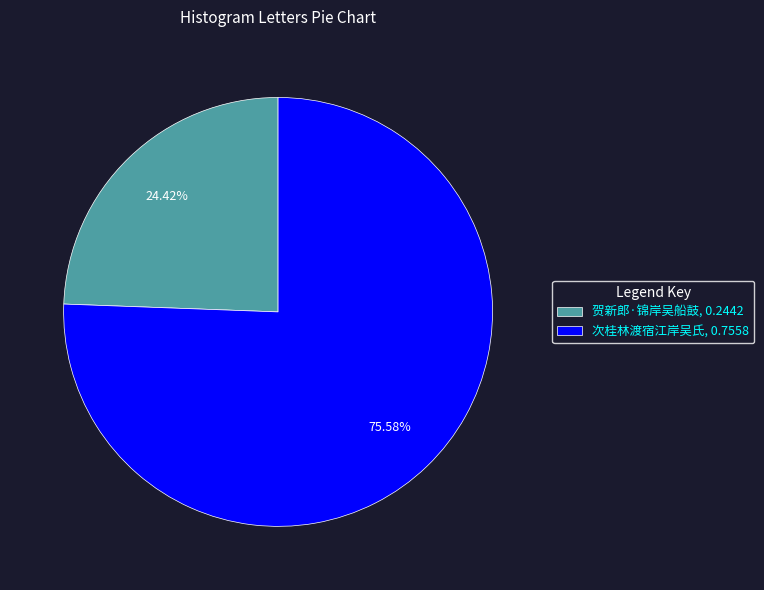

Approximately how many times larger is the value at 次桂林渡宿江岸吴氏, 0.7558 compared to 贺新郎·锦岸吴船鼓, 0.2442?

3.1